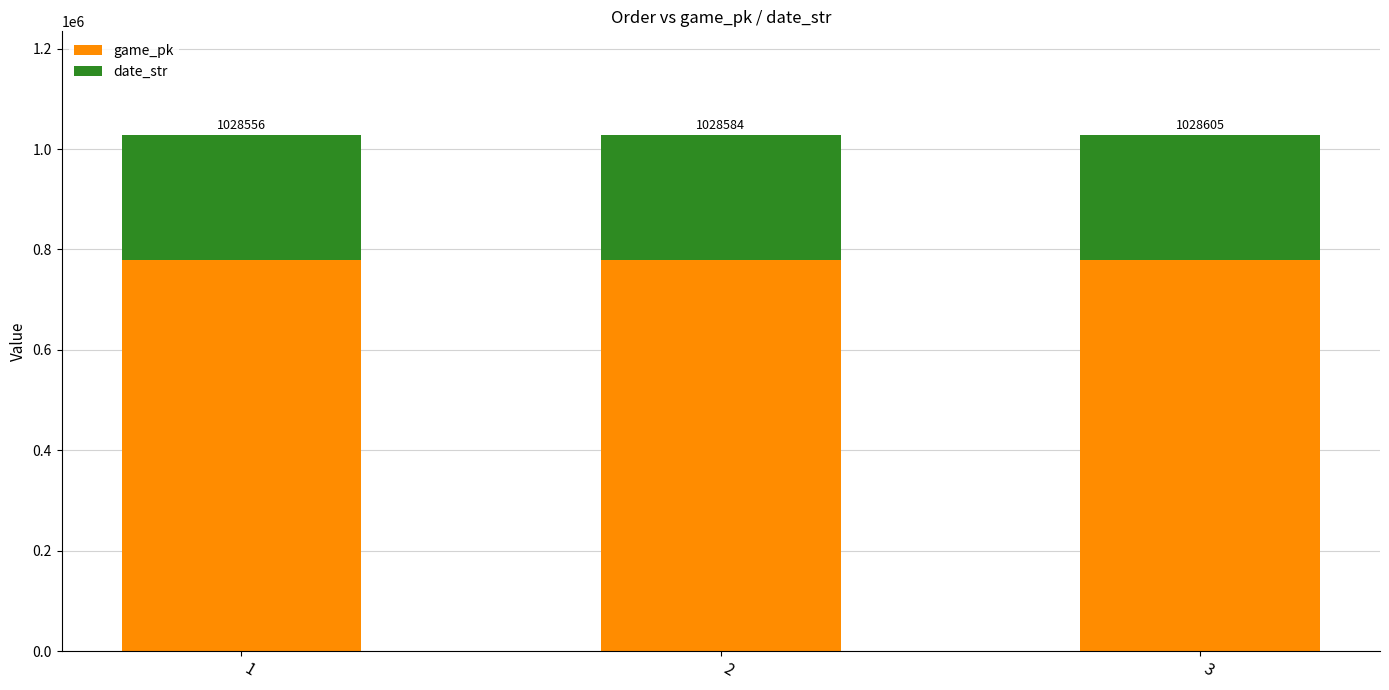

How many bars are there in total?

3